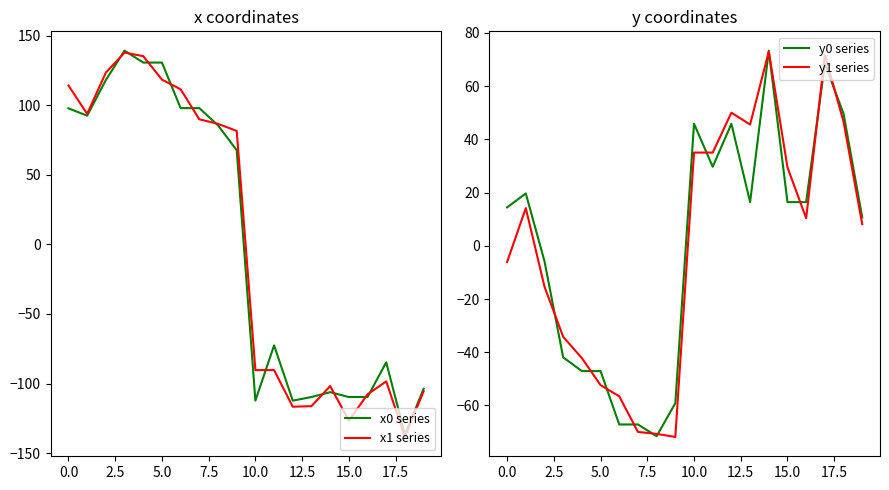

The value of x0 series at 5.0 is 50.7. True or false?

False